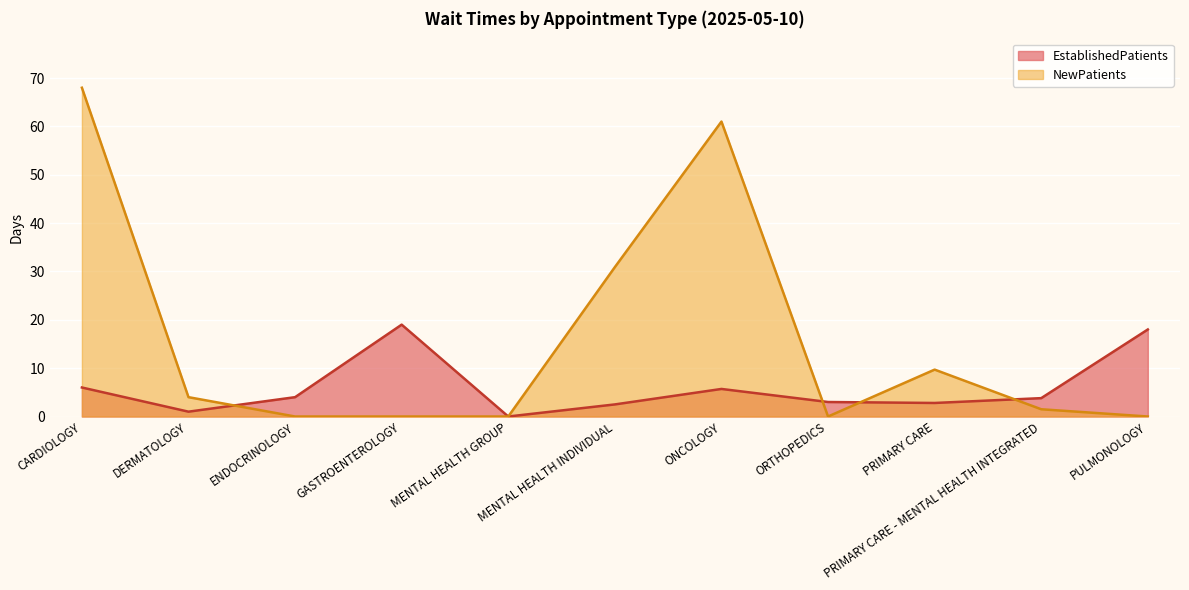

Where is NewPatients nearest to the value 34?

MENTAL HEALTH INDIVIDUAL